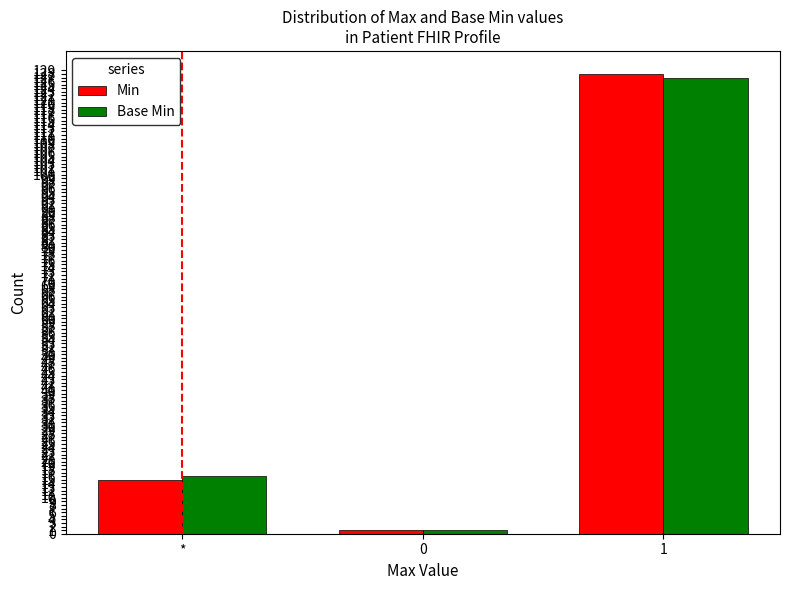

How many data points does each series have?

3